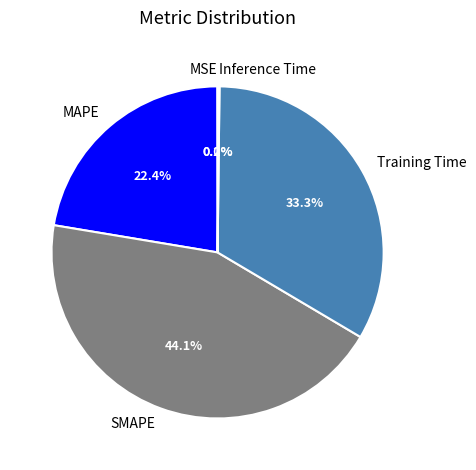

Which slice is the largest?

SMAPE